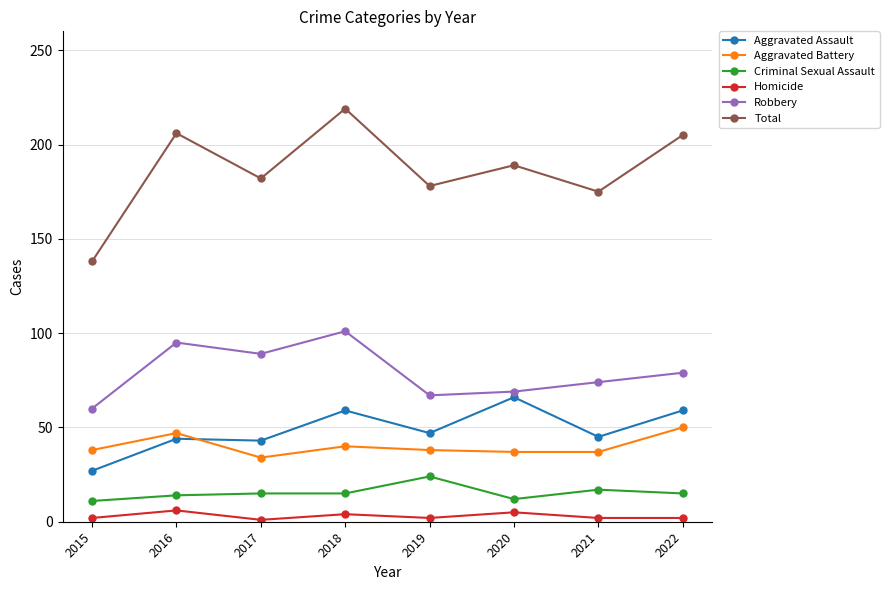

Between 2015 and 2018, which series saw the biggest shift?

Total